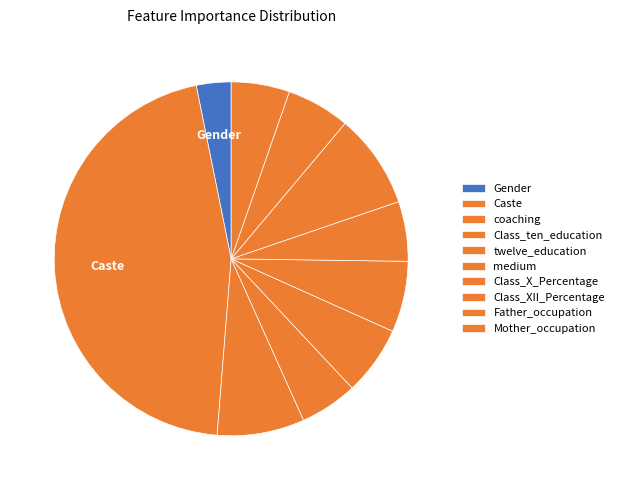

Which category has the smallest portion of the pie?

Gender